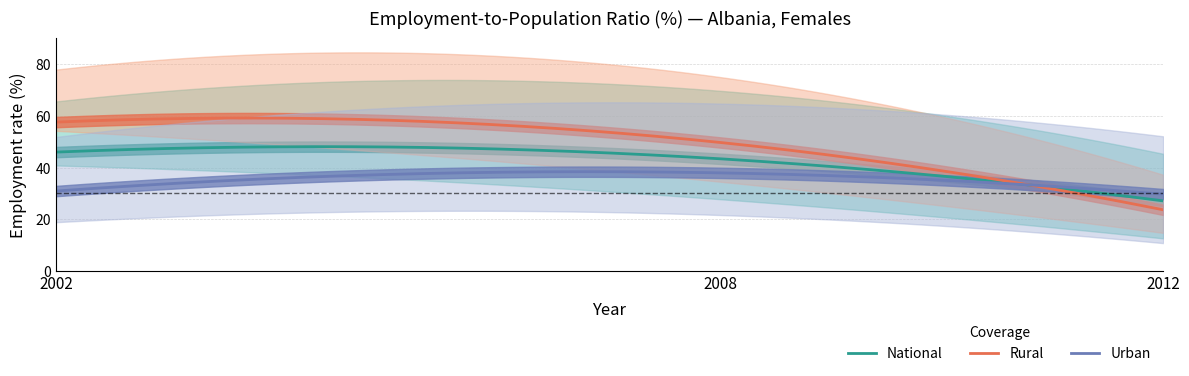

List the series in order of their overall mean, highest first.

Rural, National, Urban